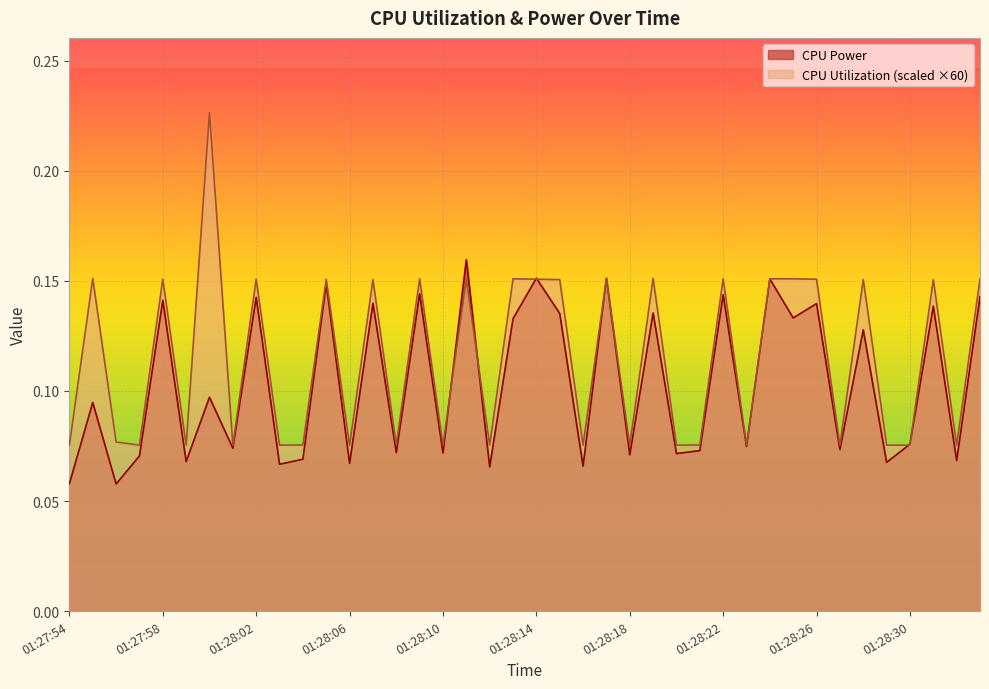

What is the total value across all series at 01:28:13?

0.3